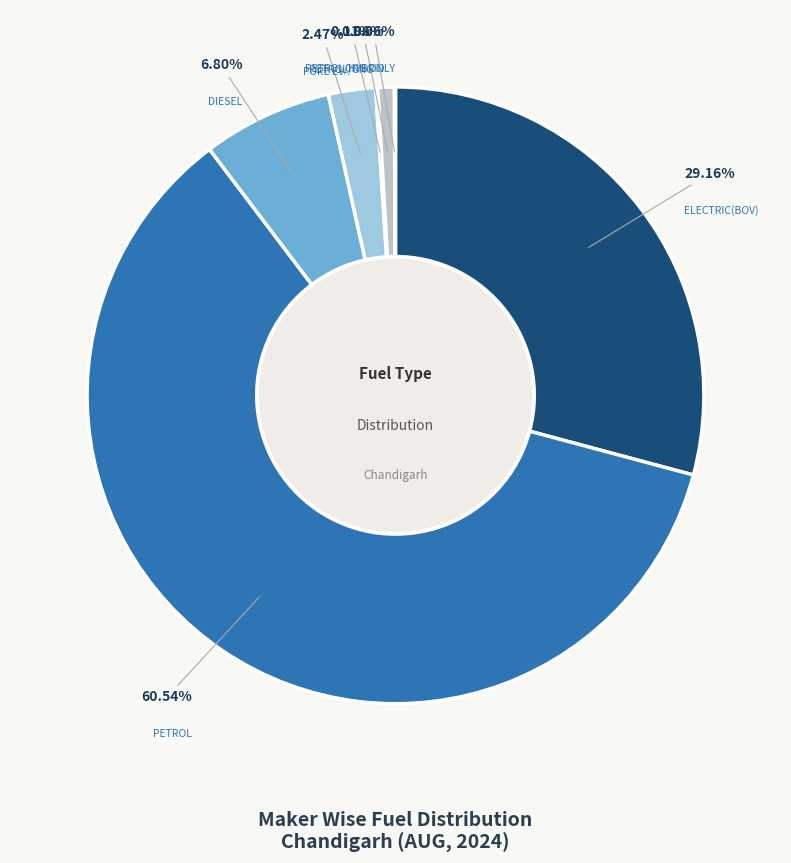

Which slice is the largest?

PETROL